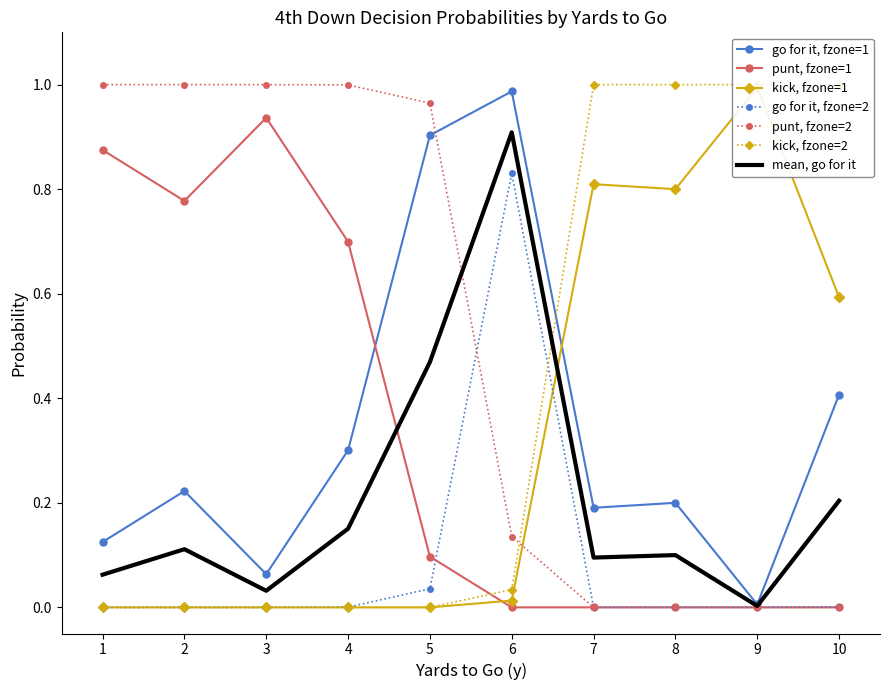

How many intersections are there between punt_fzone2 and gofor_fzone2?

1